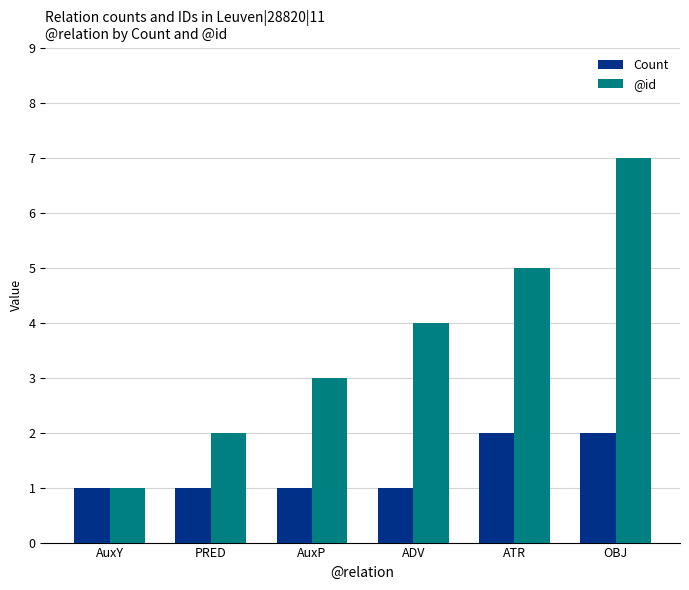

Where is @id nearest to the value 4?

ADV